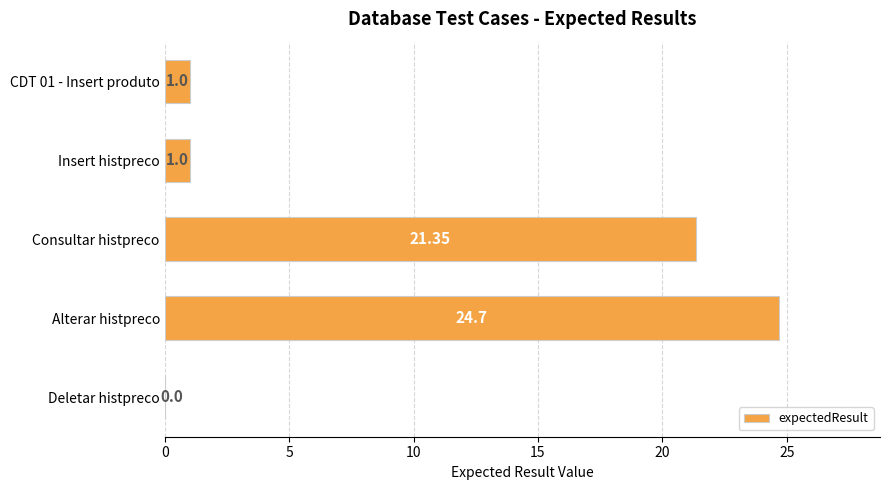

At which label is the value closest to 12?

Consultar histpreco